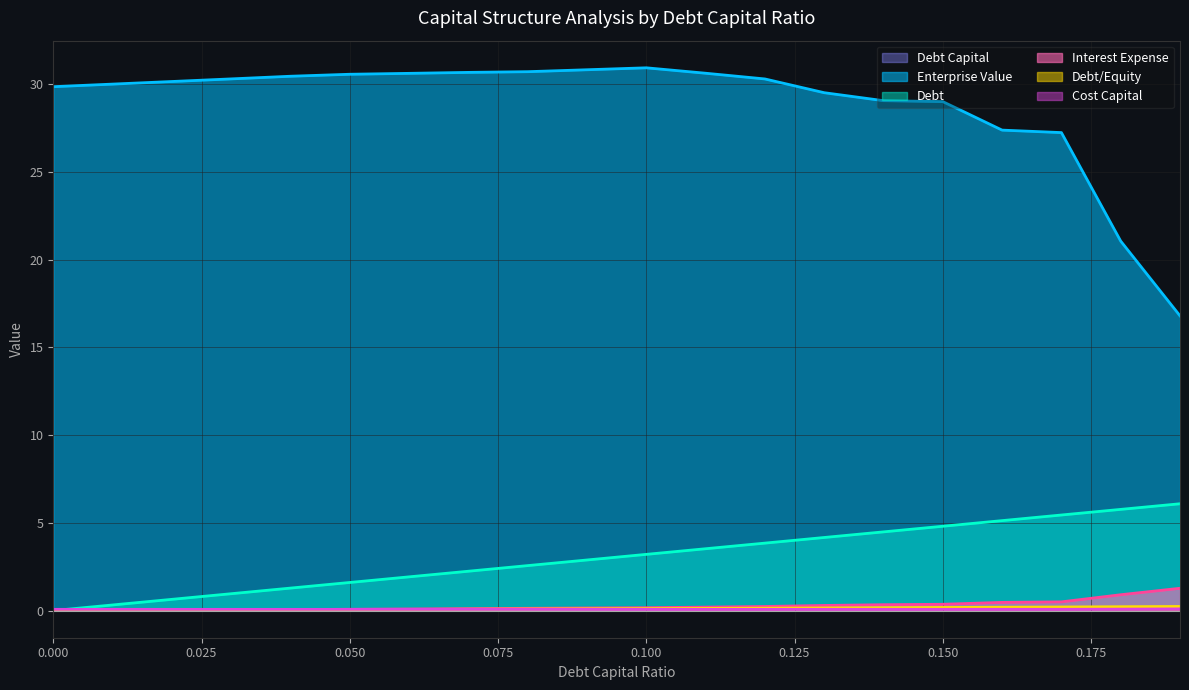

The value of Enterprise Value at 0.19 is 16.8. True or false?

True